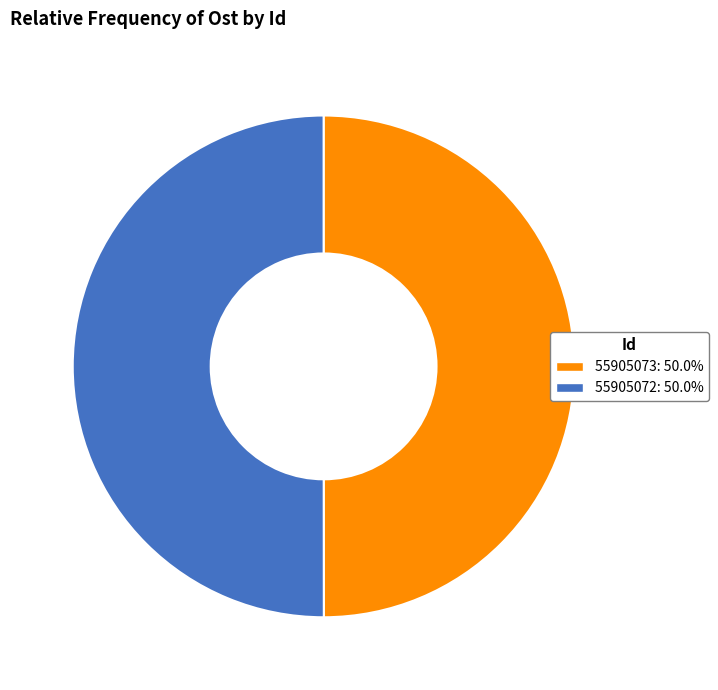

Is the sum of 55905072: 50.0% and 55905073: 50.0% greater than half?

Yes